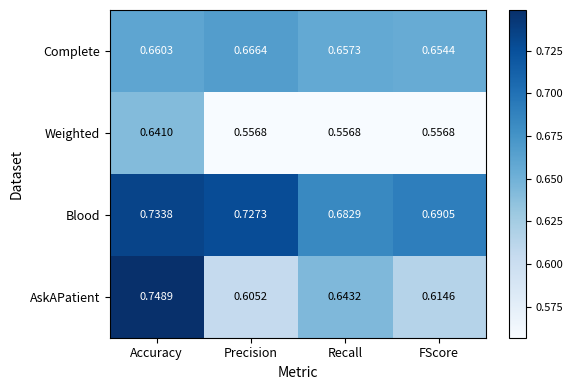

Which series changed the most between Accuracy and FScore?

AskAPatient